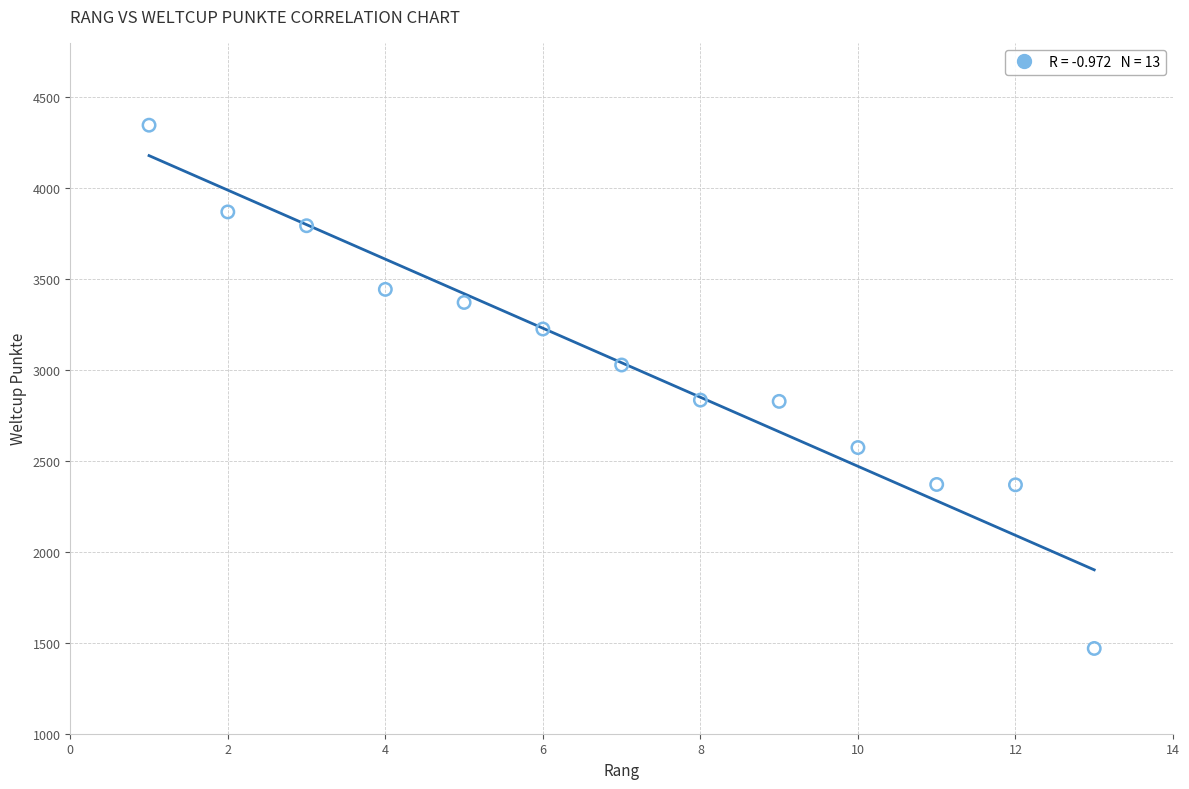

What is the range of Y values (max minus min)?

2878